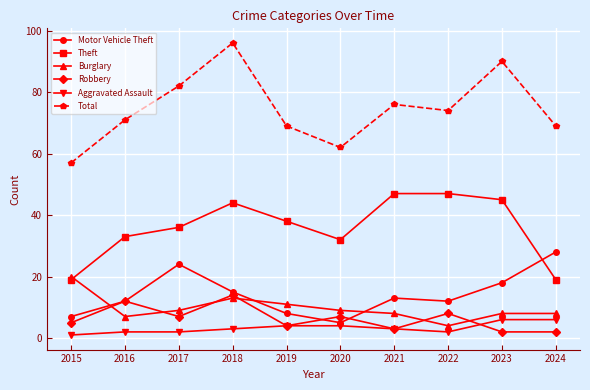

Between 2015 and 2018, which series saw the biggest shift?

Total